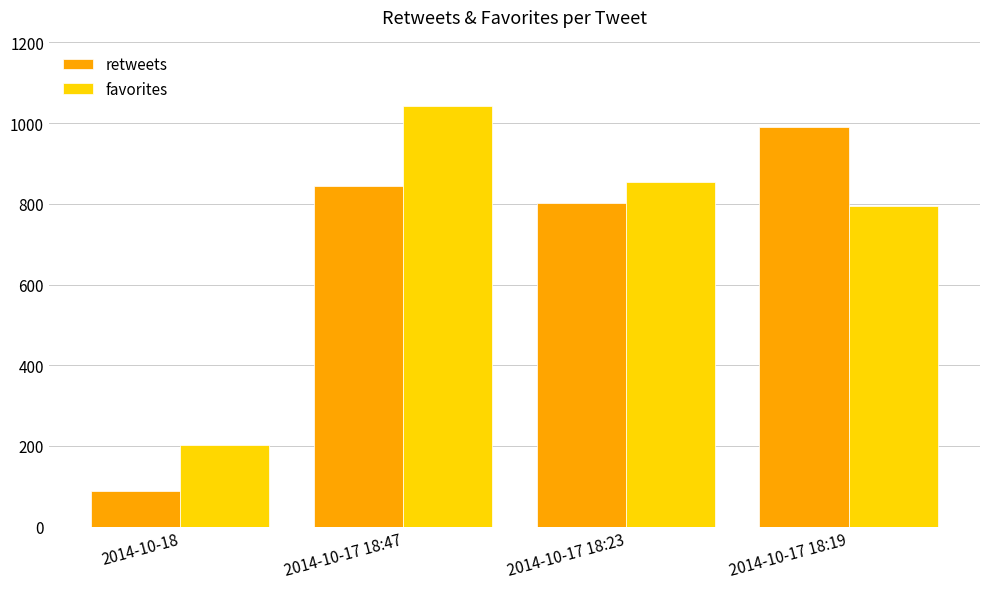

What are all the series names shown in the legend?

retweets, favorites